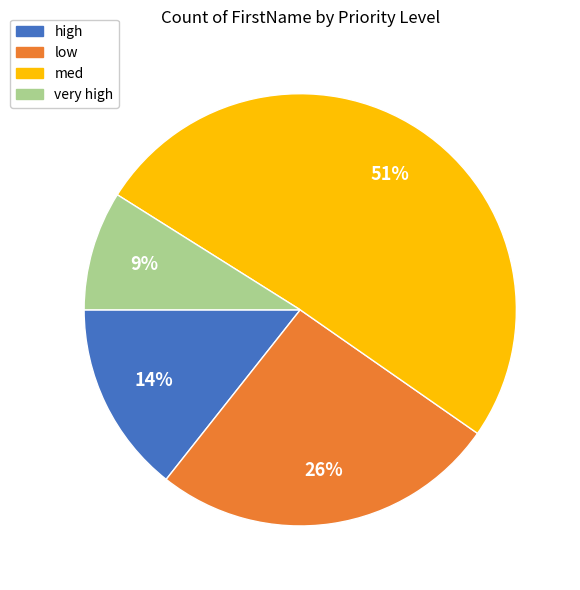

Is the sum of low and med greater than half?

Yes